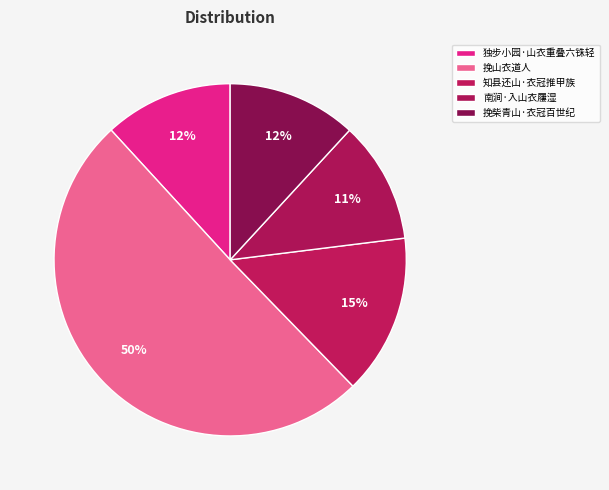

To the nearest percent, what is the difference between the largest and smallest slice percentages?

39%